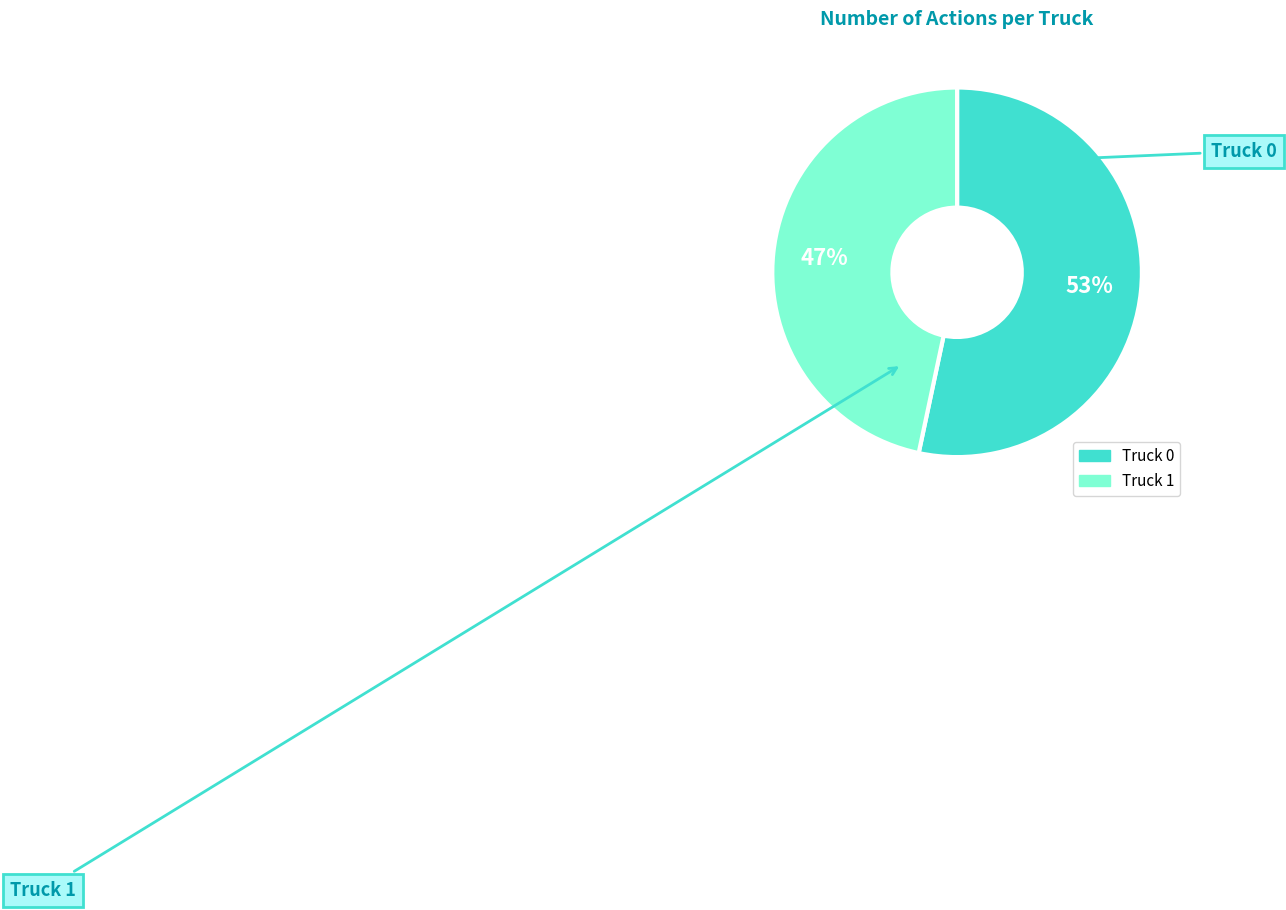

What is the ratio of the value at Truck 0 to the value at Truck 1?

1.1